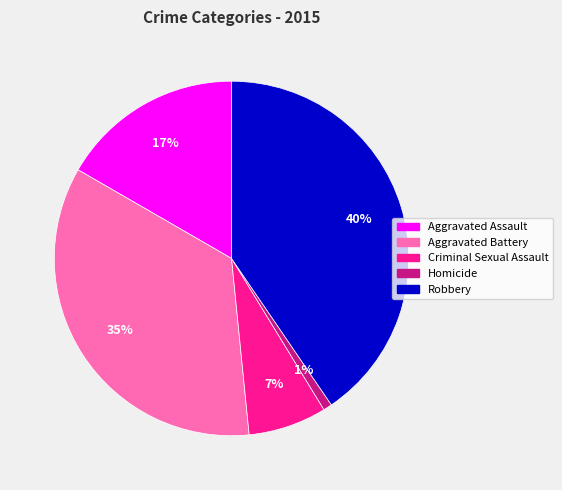

Do Criminal Sexual Assault and Robbery together represent more than half of the pie?

No